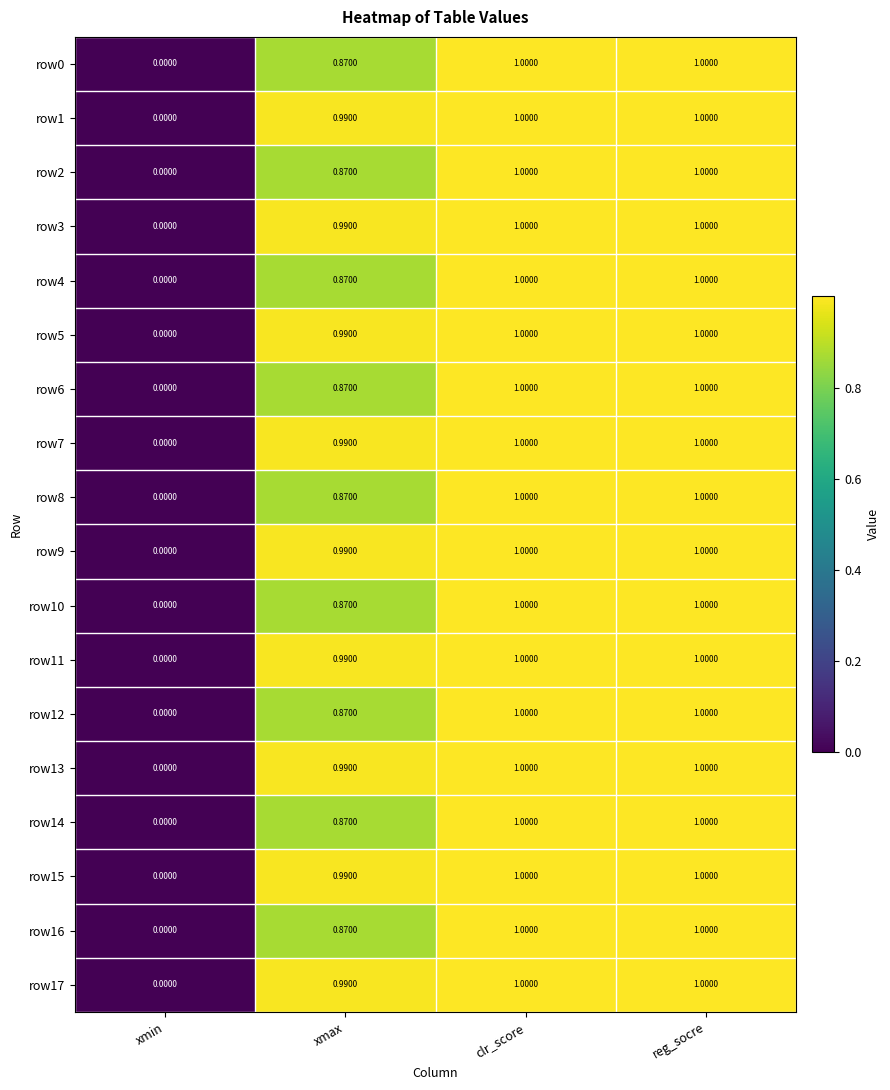

Is the value of row9 at xmax greater than the value of row3 at xmin?

Yes